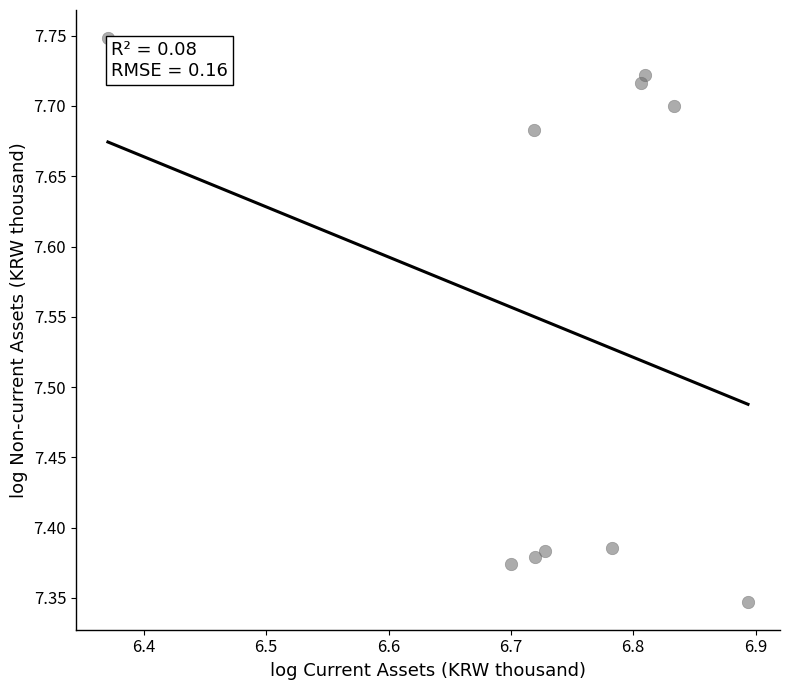

What is the range of Y values (max minus min)?

0.4